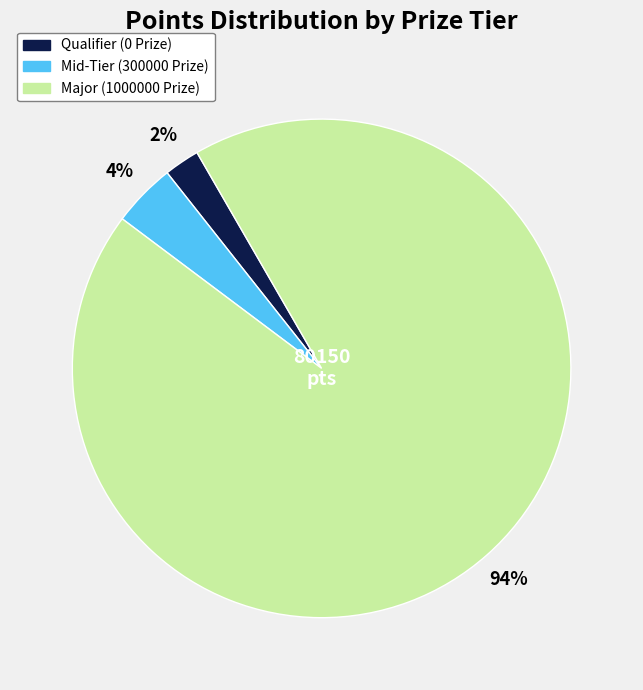

Rank the categories by value from highest to lowest.

Major (1000000 Prize), Mid-Tier (300000 Prize), Qualifier (0 Prize)